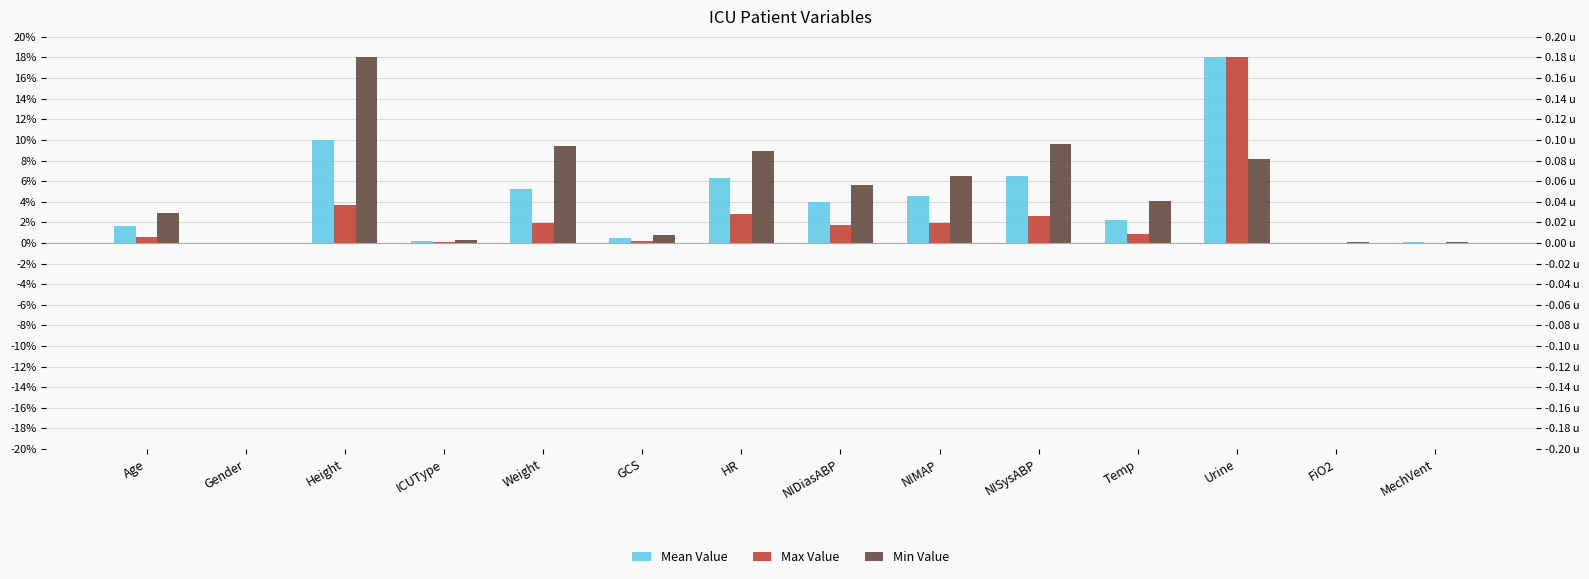

At how many categories does at least one series exceed 8?

5